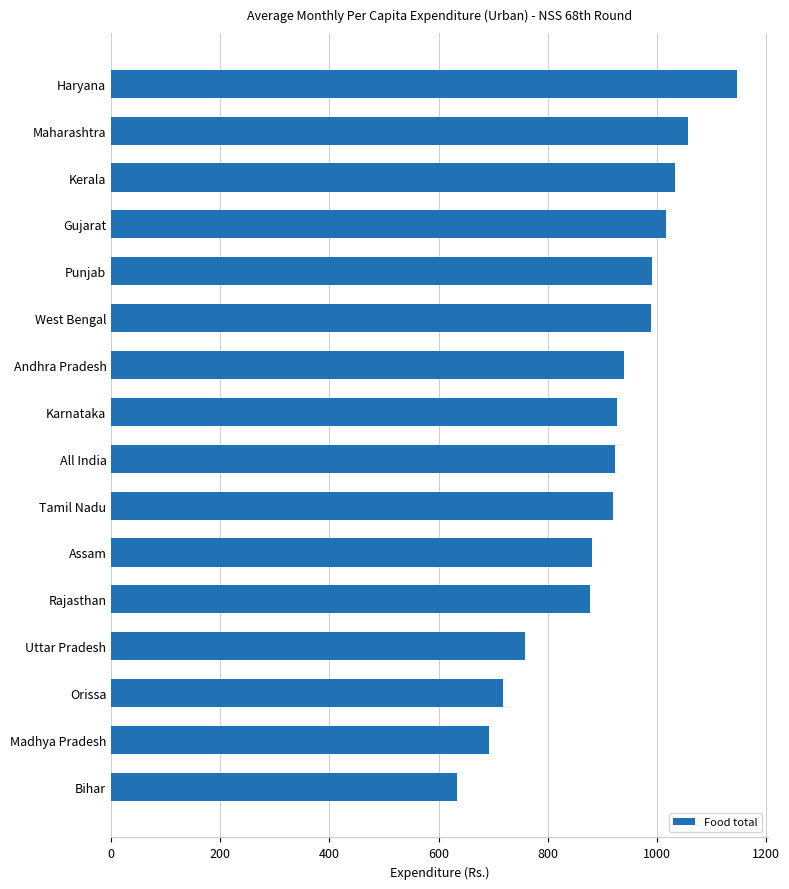

The chart shows a value of 248.3 at Madhya Pradesh. True or false?

False